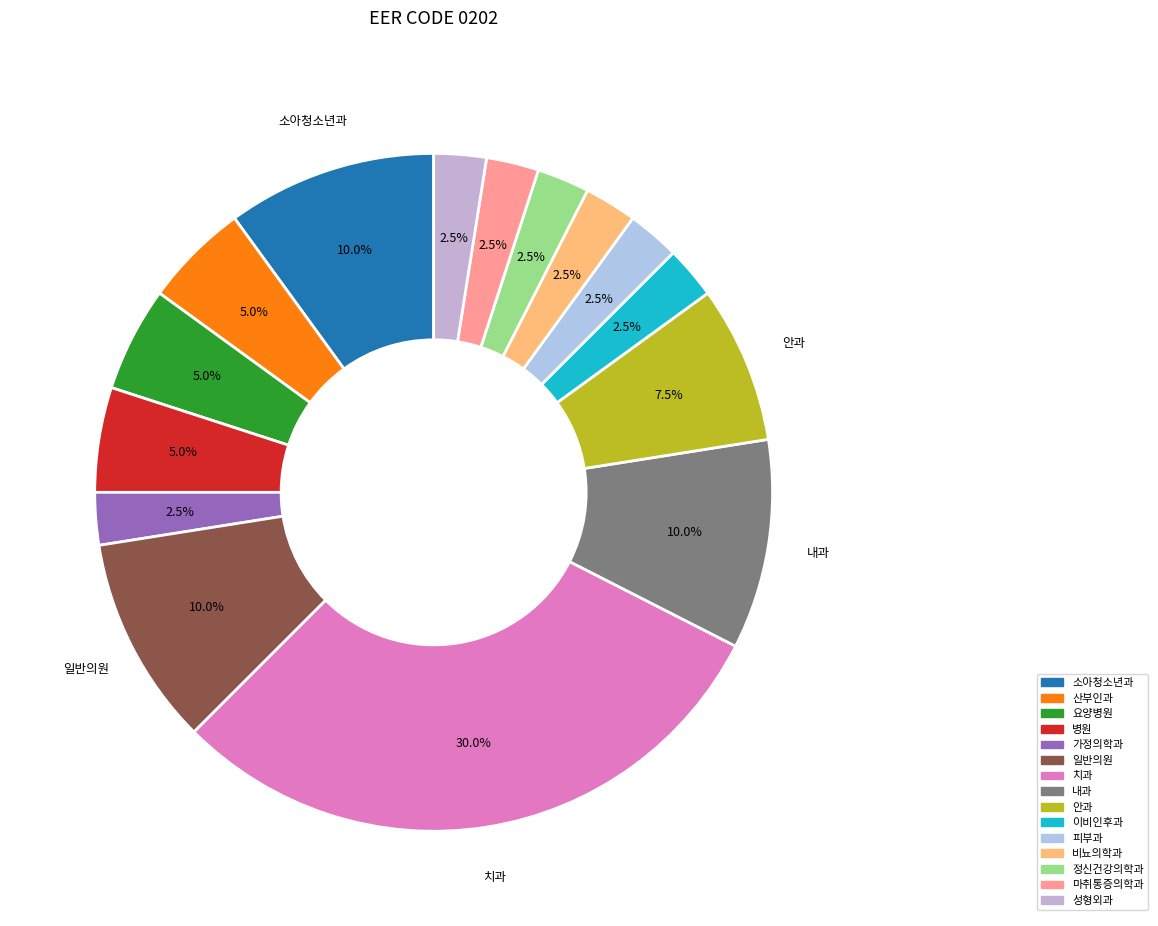

Is there any slice that represents more than half of the pie?

No